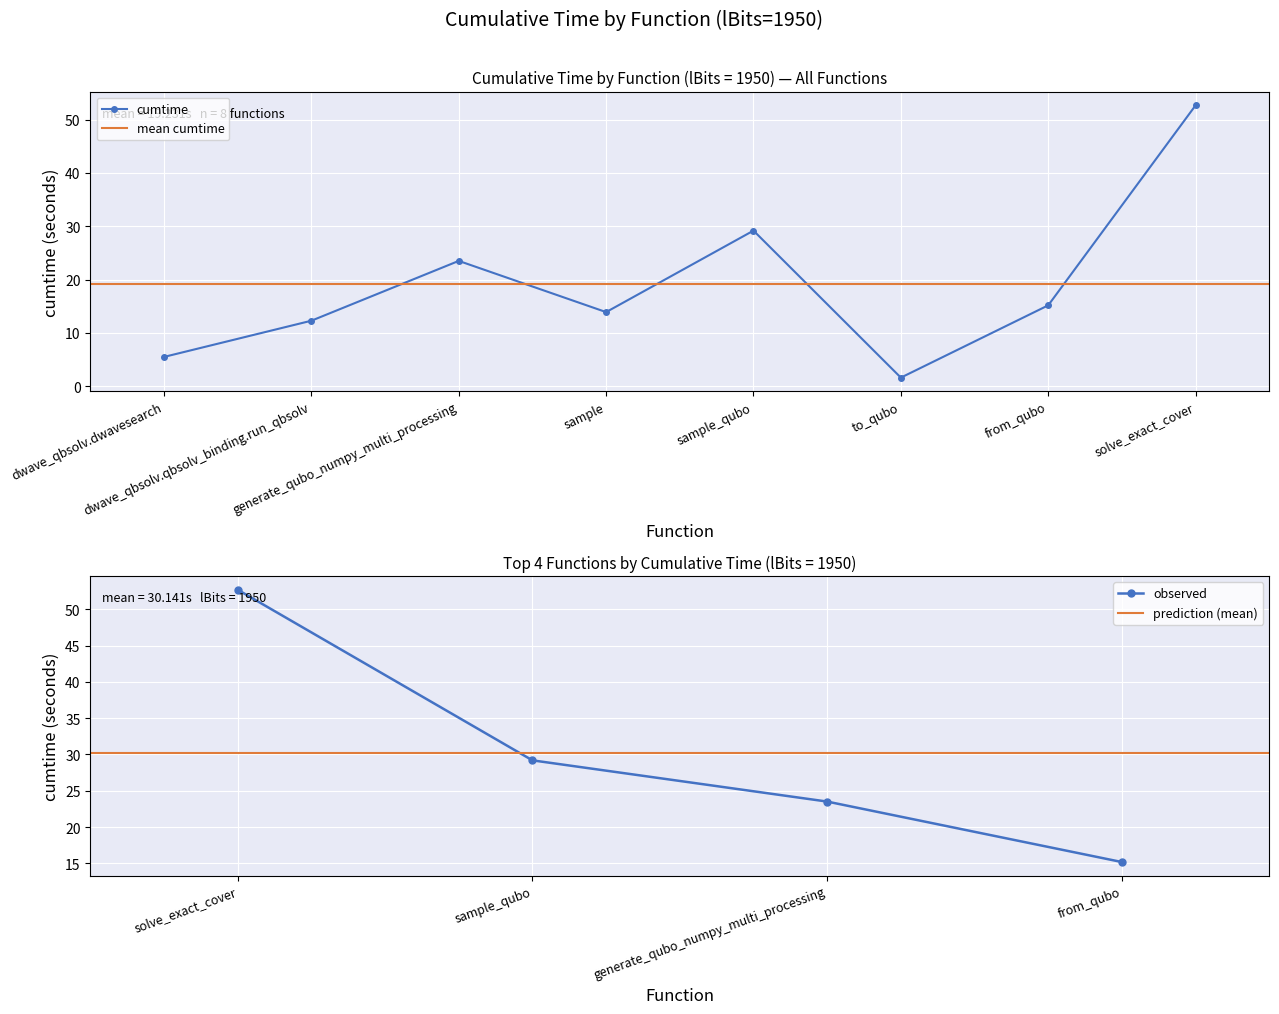

List the labels in order of value, largest first.

solve_exact_cover, sample_qubo, generate_qubo_numpy_multi_processing, from_qubo, sample, dwave_qbsolv.qbsolv_binding.run_qbsolv, dwave_qbsolv.dwavesearch, to_qubo